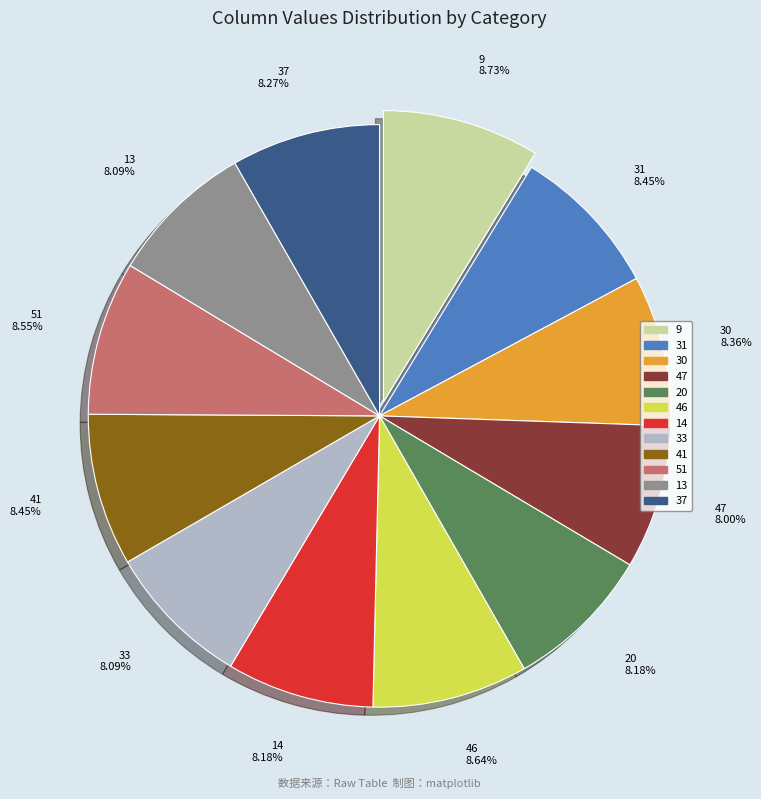

The 46 slice represents 9% of the pie. True or false?

True